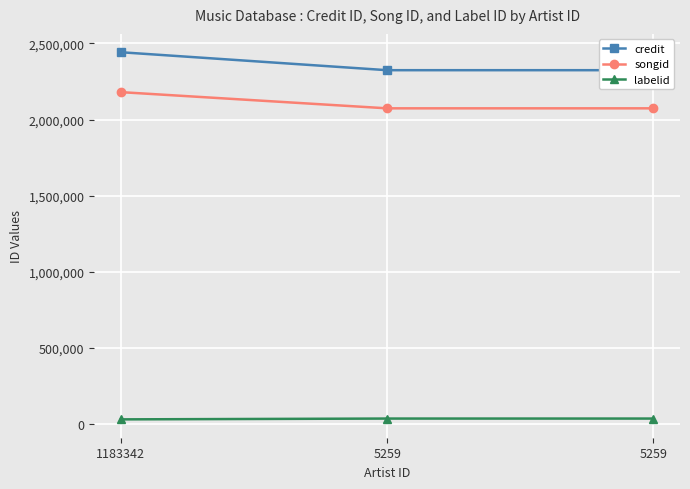

What is the total value across all series at 5259?

4432362